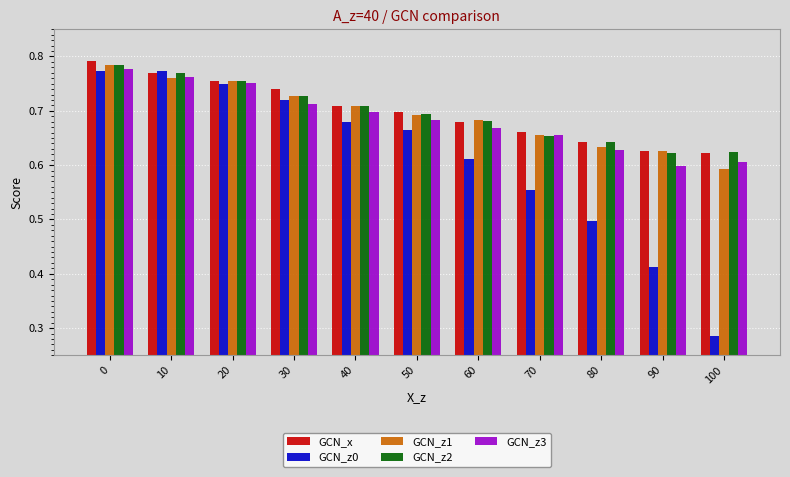

The value of GCN_x at 0 is 0.2. True or false?

False